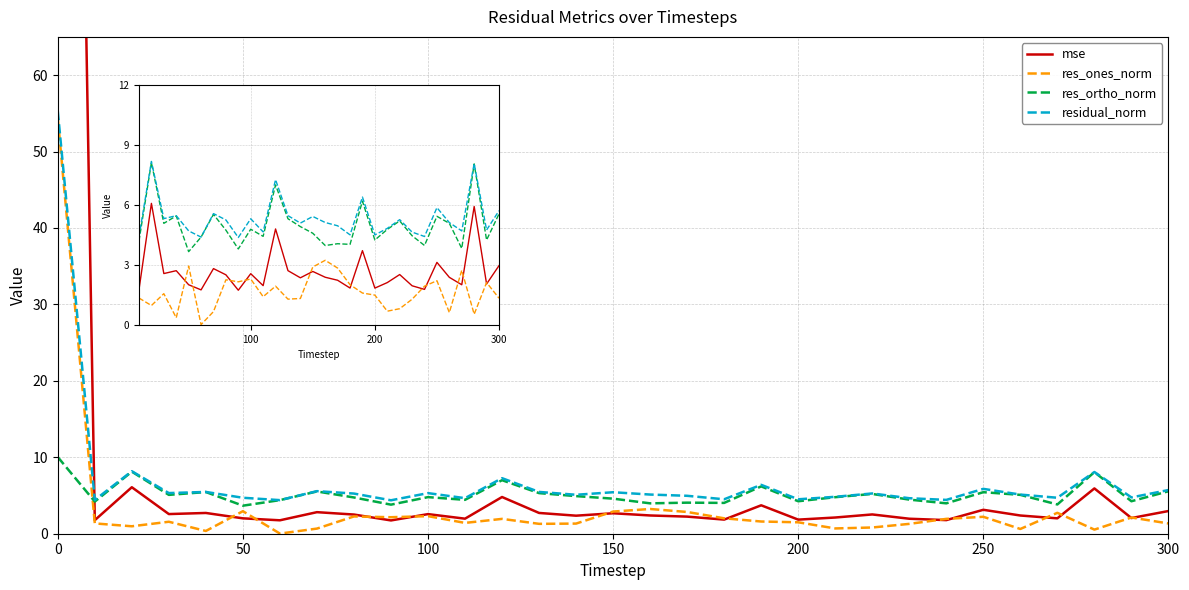

What is the approximate value of res_ortho_norm at 200?

4.4